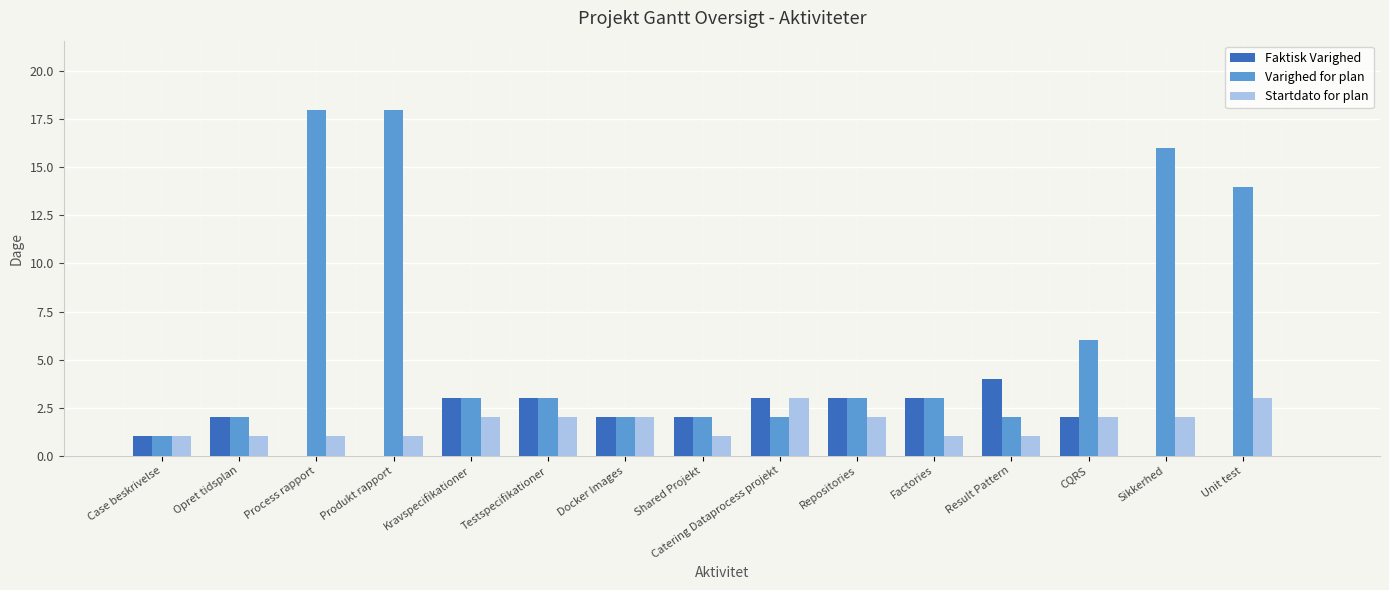

How many Faktisk Varighed values are between 0 and 3?

14